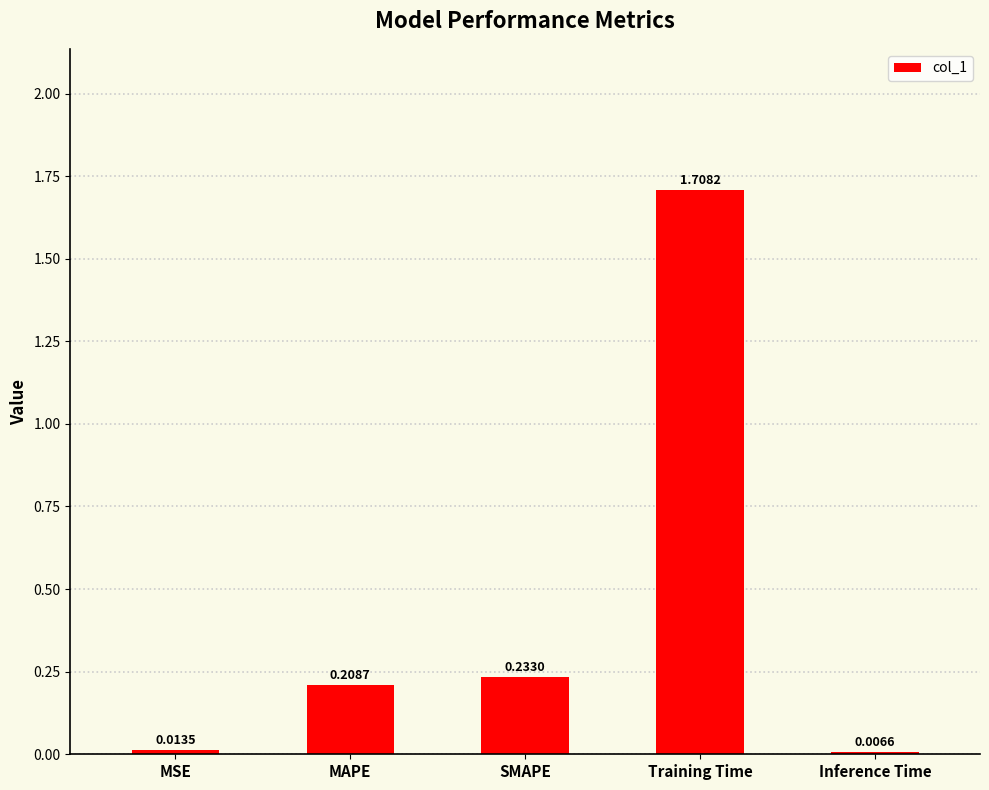

Rank the categories by value from lowest to highest.

Inference Time, MSE, MAPE, SMAPE, Training Time